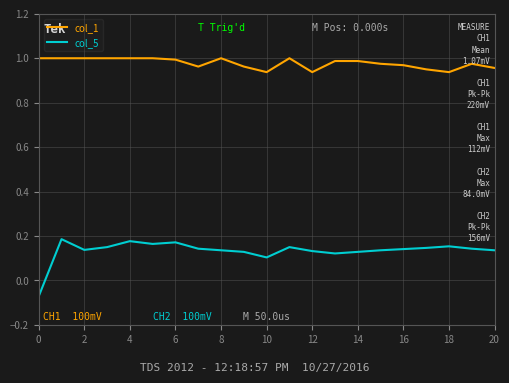

List the series in order of their peak value, highest first.

col_1, col_5